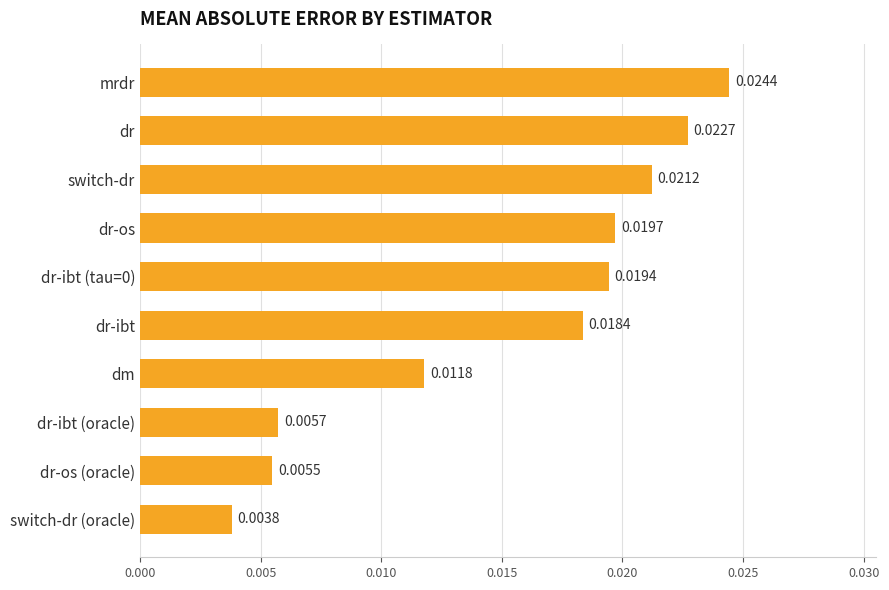

At which label is the value closest to 0?

switch-dr (oracle)